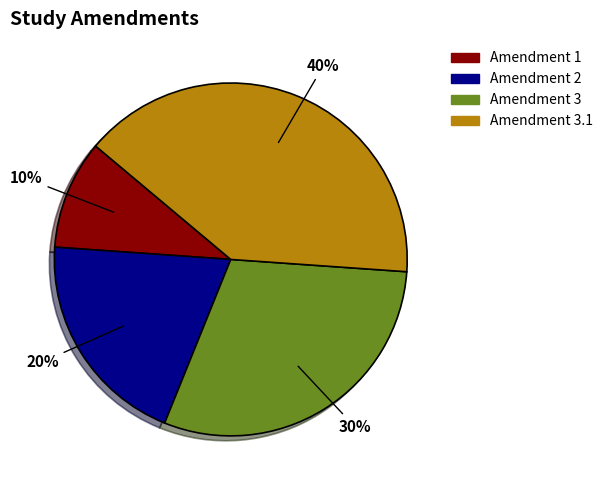

Is there a majority slice in this chart?

No